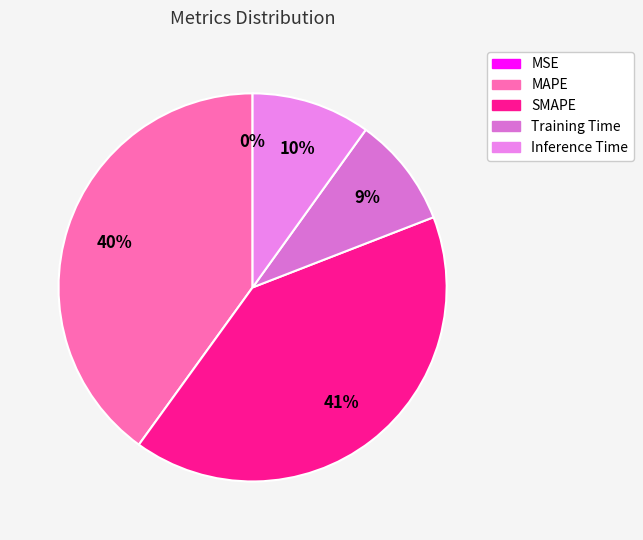

To the nearest percent, what is the combined percentage of MSE and MAPE?

40%